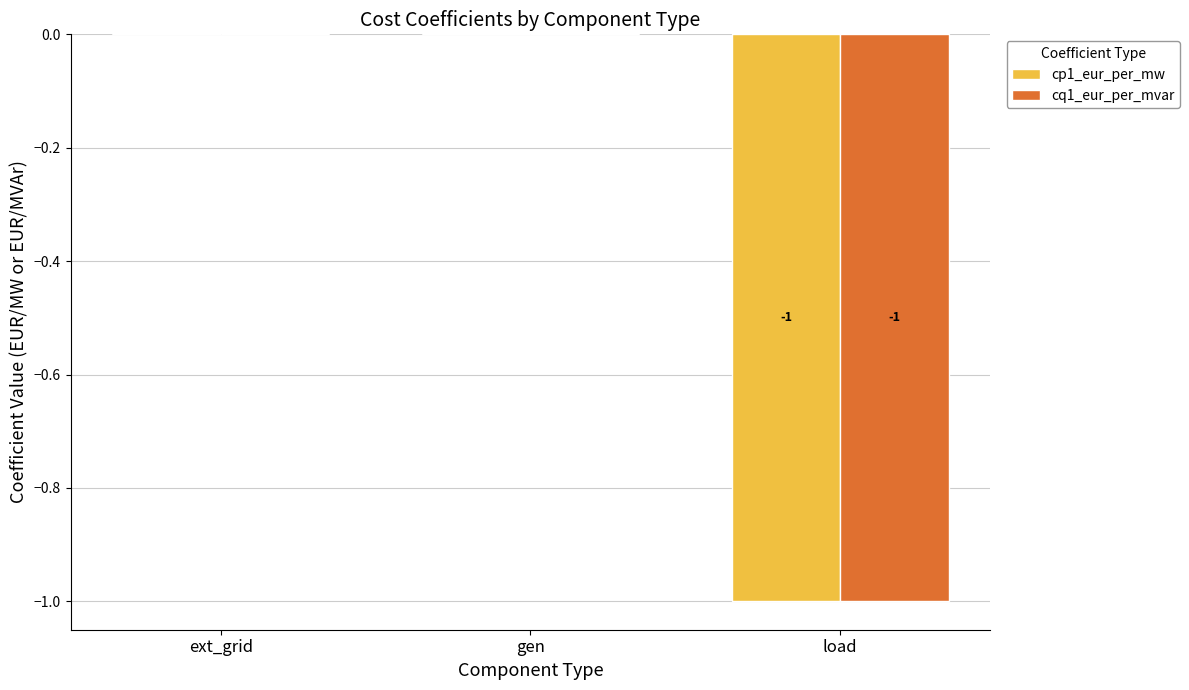

Which label corresponds to the smallest value in the chart?

load